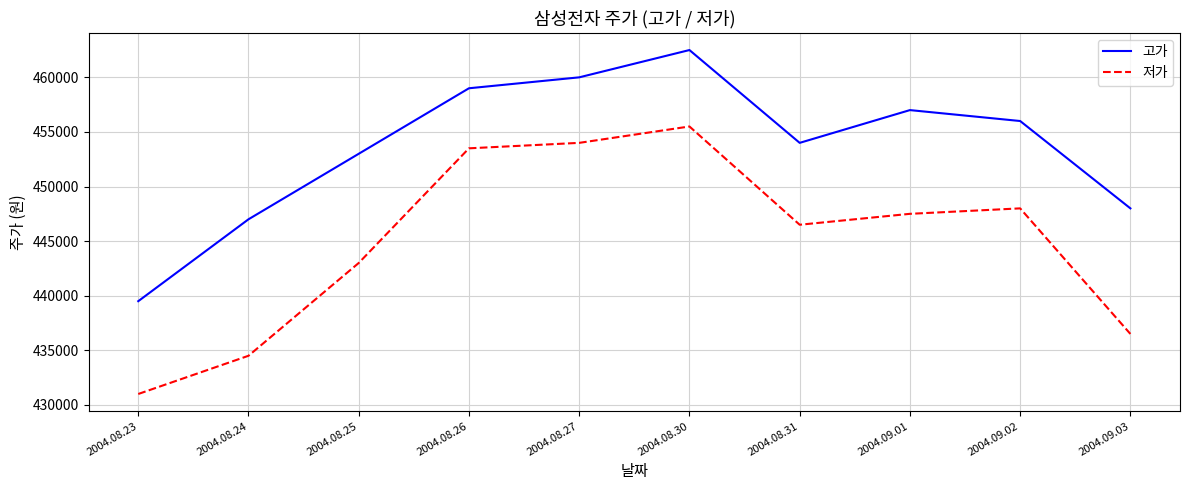

Reading right to left, extract all data points from this chart.

고가: 2004.09.03=448000	2004.09.02=456000	2004.09.01=457000	2004.08.31=454000	2004.08.30=462500	2004.08.27=460000	2004.08.26=459000	2004.08.25=453000	2004.08.24=447000	2004.08.23=439500
저가: 2004.09.03=436500	2004.09.02=448000	2004.09.01=447500	2004.08.31=446500	2004.08.30=455500	2004.08.27=454000	2004.08.26=453500	2004.08.25=443000	2004.08.24=434500	2004.08.23=431000